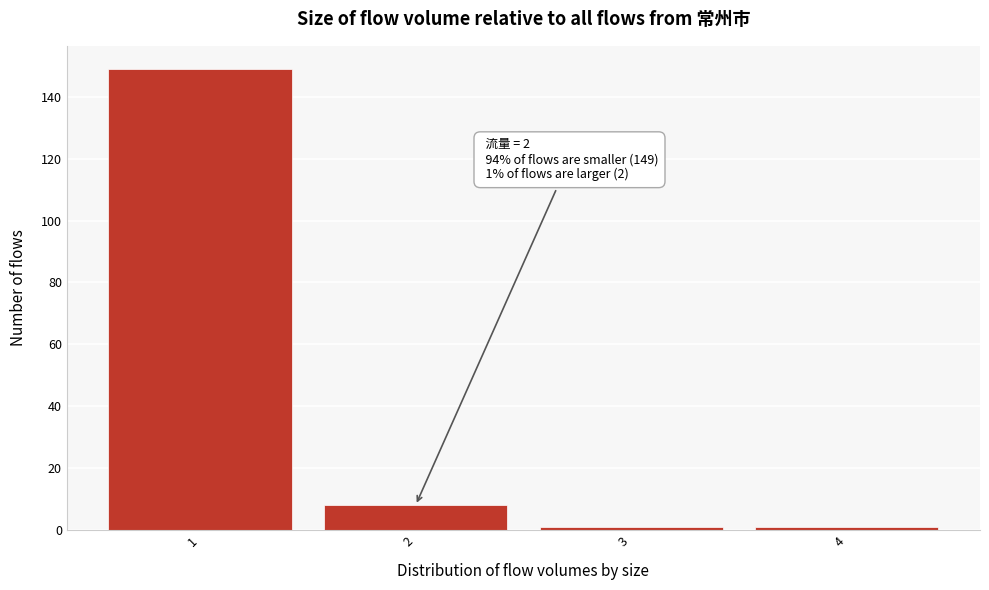

Which range on the x-axis has the tallest bar?

0.5 to 1.5